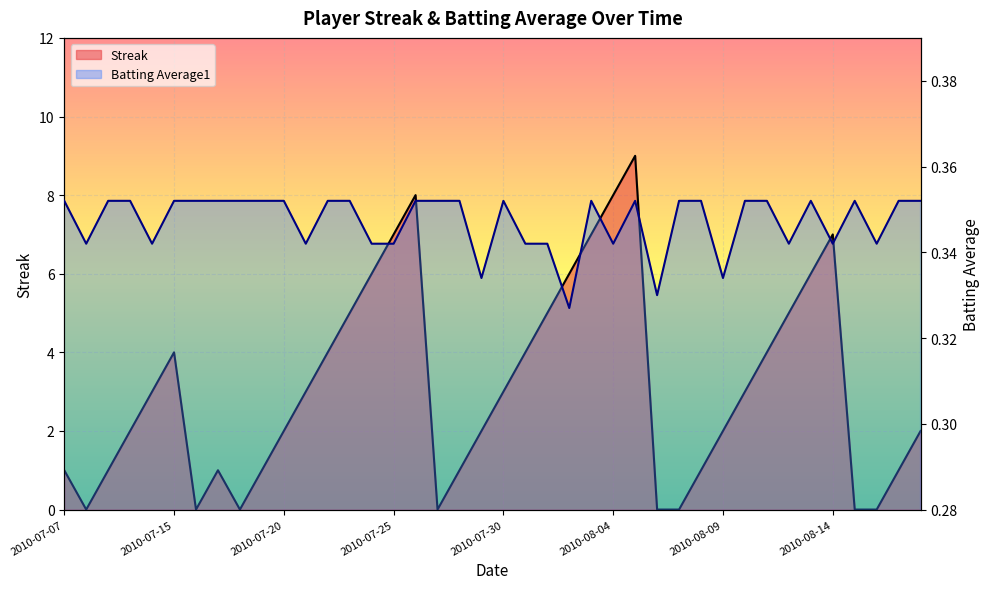

Reading right to left, transcribe all the data shown in this chart.

Streak: 2.0	1.0	0.0	0.0	7.0	6.0	5.0	4.0	3.0	2.0	1.0	0.0	0.0	9.0	8.0	7.0	6.0	5.0	4.0	3.0	2.0	1.0	0.0	8.0	7.0	6.0	5.0	4.0	3.0	2.0	1.0	0.0	1.0	0.0	4.0	3.0	2.0	1.0	0.0	1.0
Batting Average1: 0.4	0.4	0.3	0.4	0.3	0.4	0.3	0.4	0.4	0.3	0.4	0.4	0.3	0.4	0.3	0.4	0.3	0.3	0.3	0.4	0.3	0.4	0.4	0.4	0.3	0.3	0.4	0.4	0.3	0.4	0.4	0.4	0.4	0.4	0.4	0.3	0.4	0.4	0.3	0.4